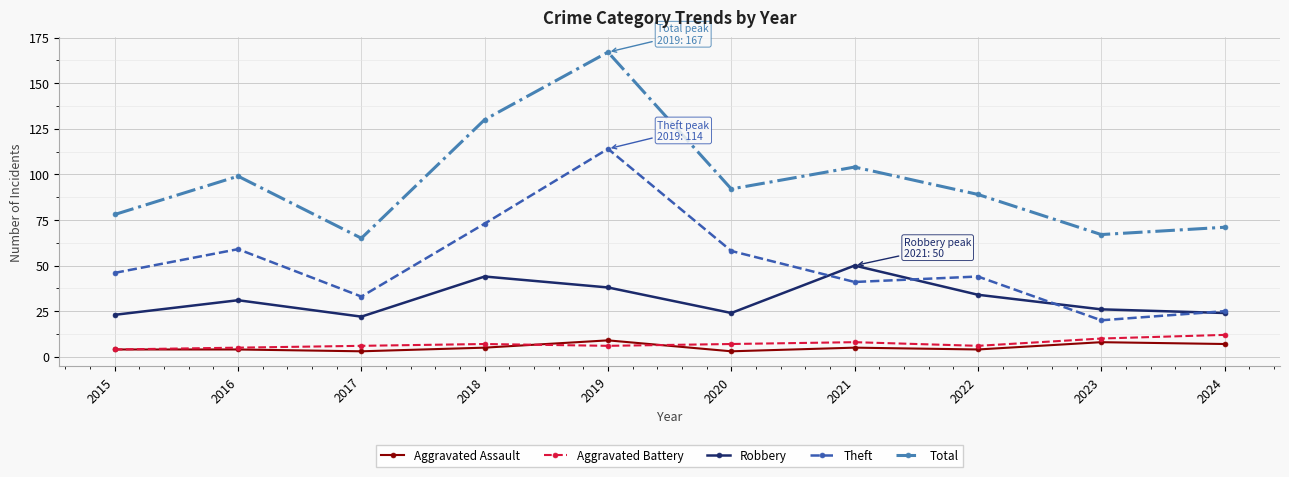

What is the sum of all Total values?

962